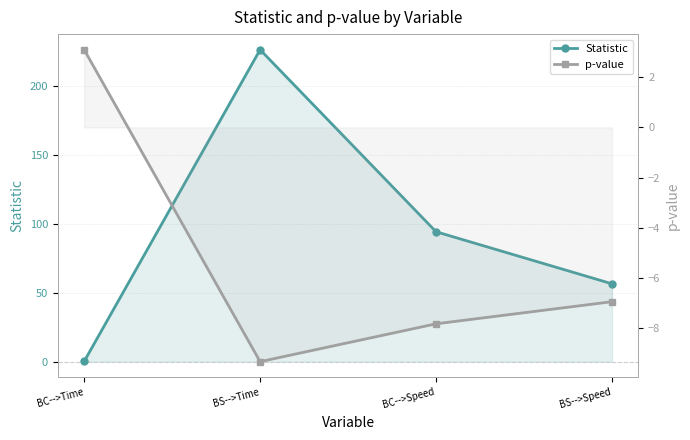

What are all the series names shown in the legend?

Statistic, p-value